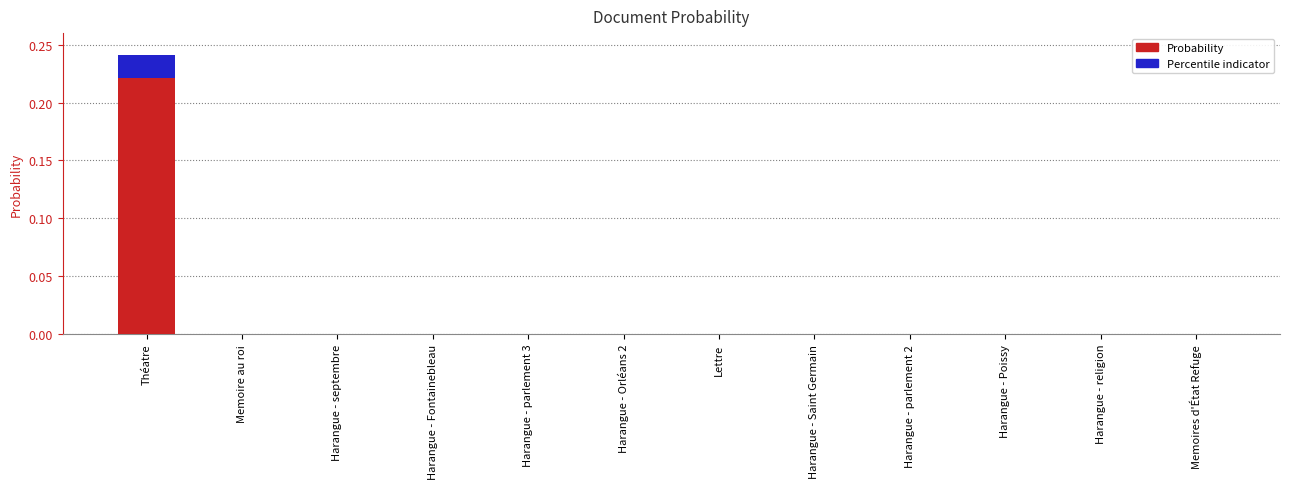

Which has a higher value, Harangue - Saint Germain or Harangue - parlement 2?

Harangue - Saint Germain